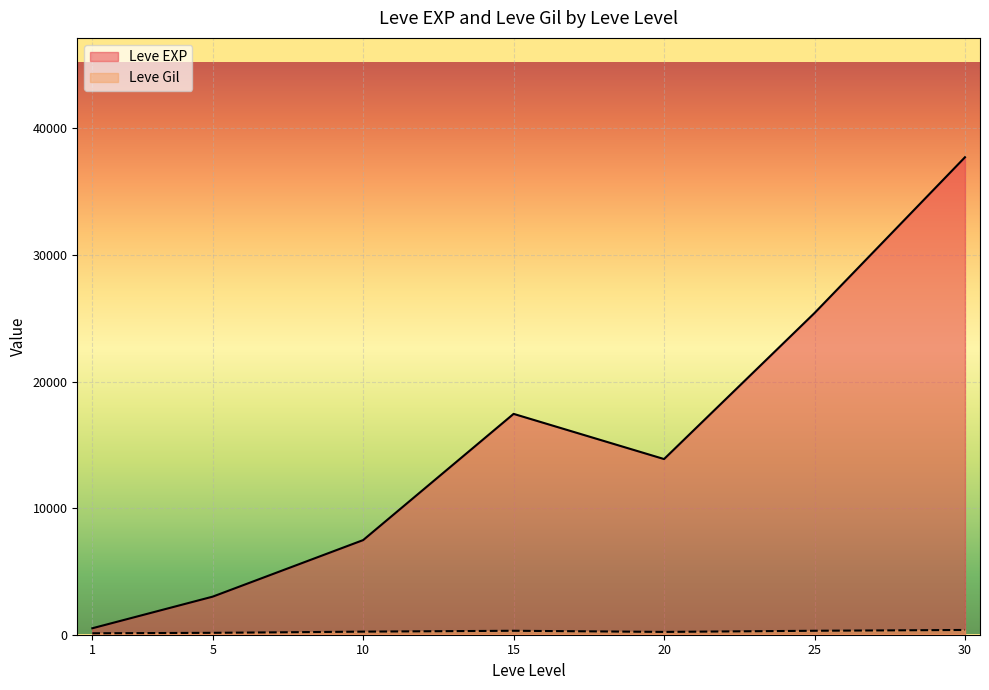

True or false: Leve EXP has a value of 13491 at 25.

False